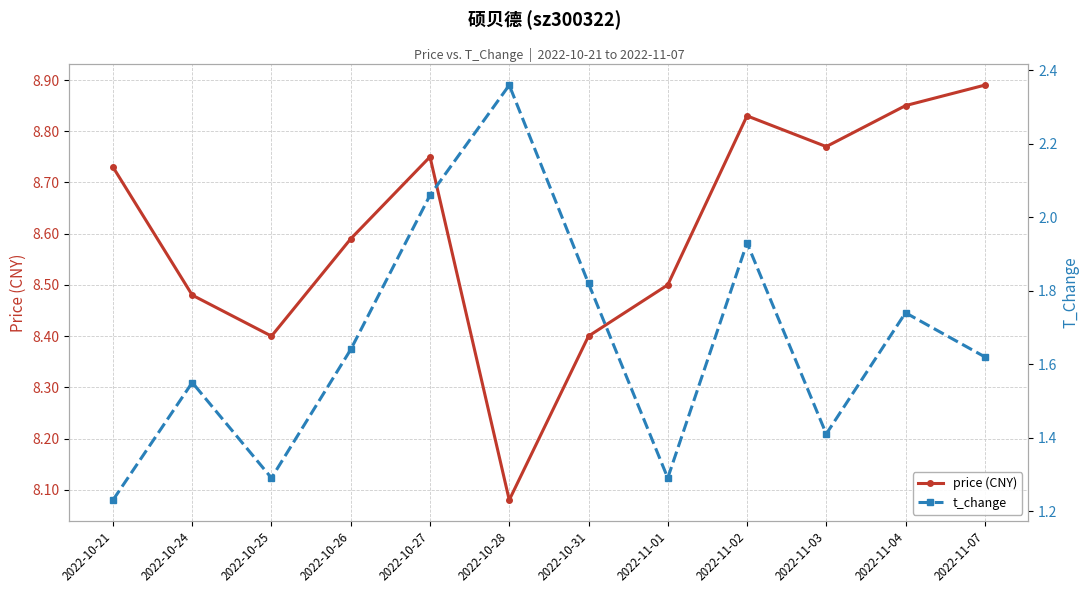

At how many categories does at least one series exceed 4?

12